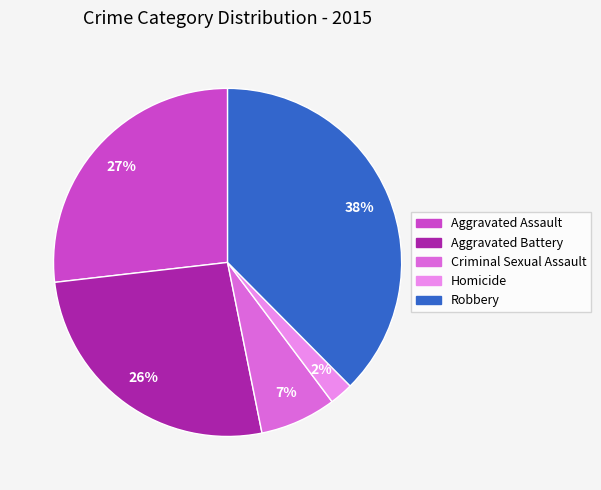

To the nearest percent, what portion does Aggravated Assault represent?

27%